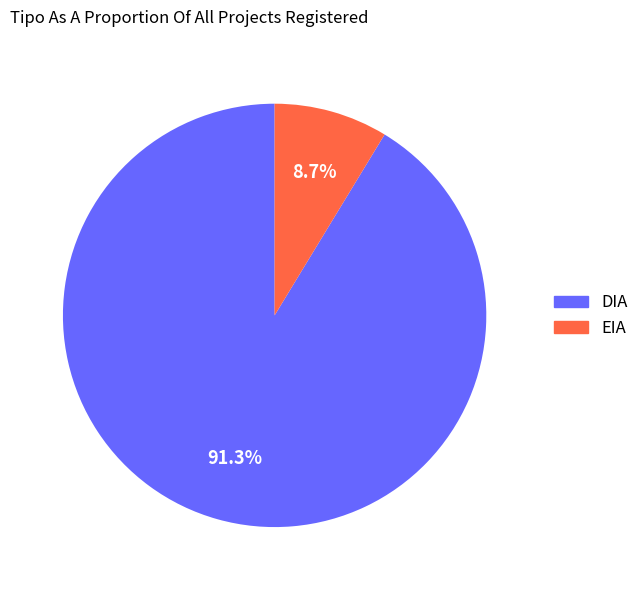

Approximately how many times larger is the value at DIA compared to EIA?

10.5